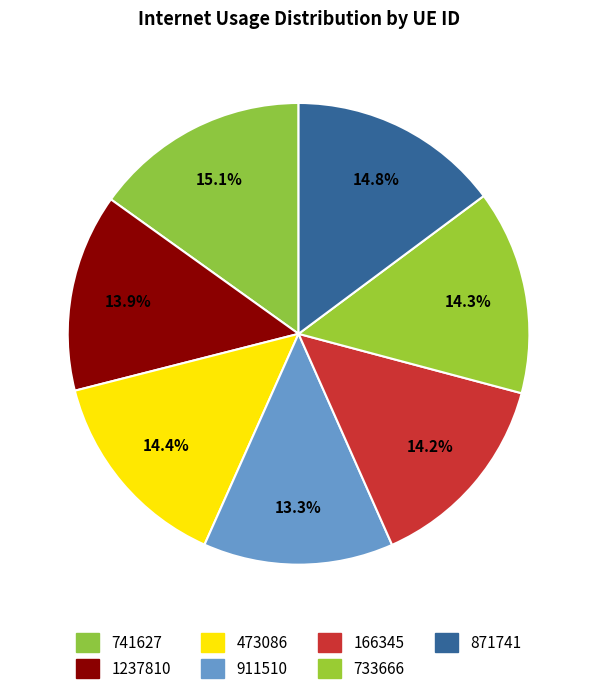

Which slice is the smallest?

911510